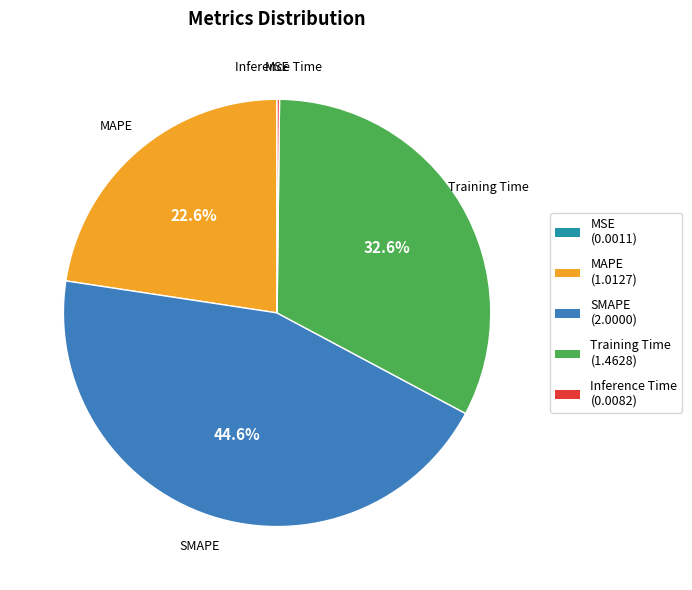

To the nearest percent, what portion does Training Time represent?

33%